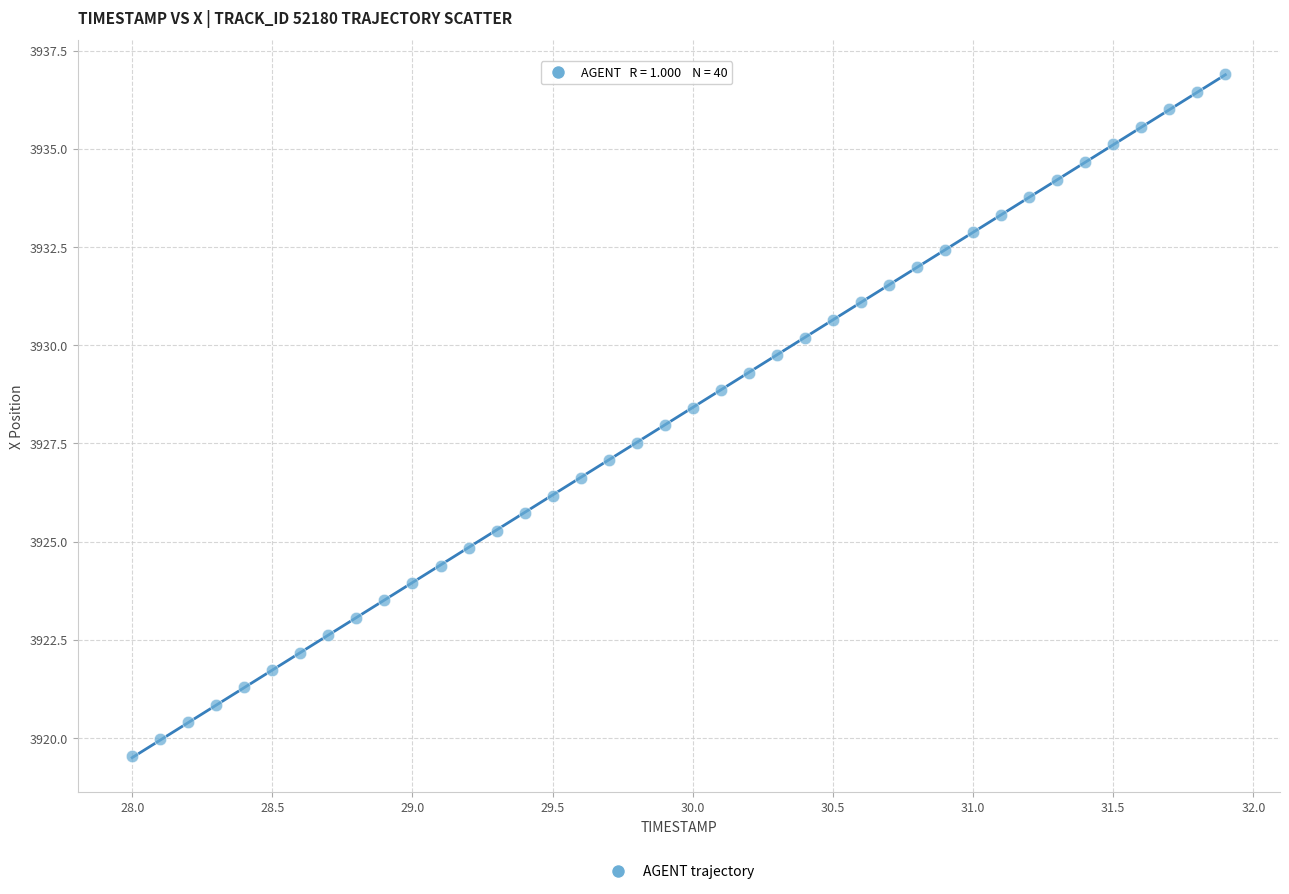

What is the range of X values (max minus min)?

3.9